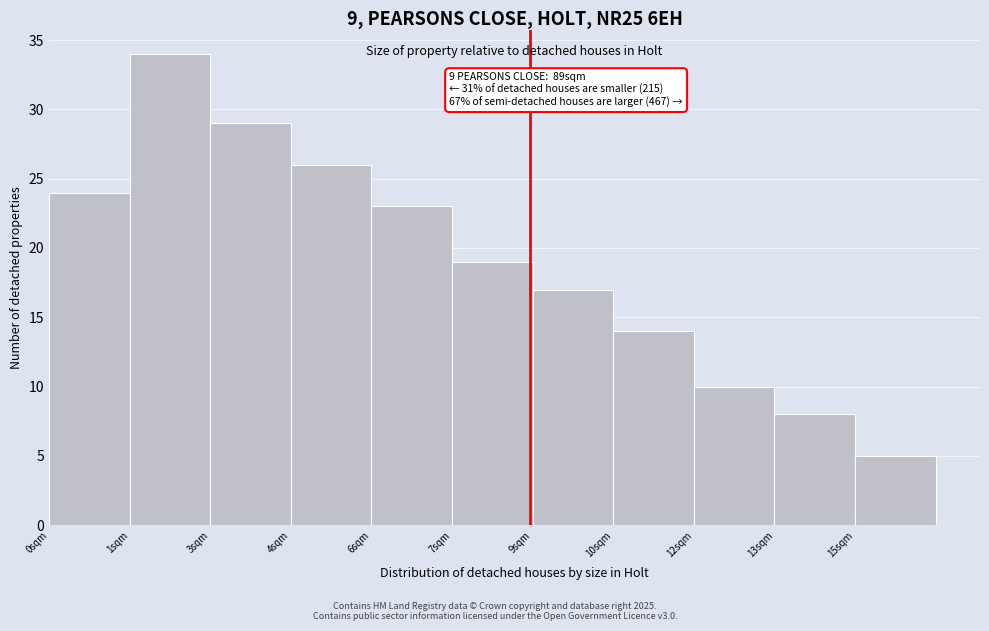

Reading right to left, extract all data points from this chart.

15sqm=5	13sqm=8	12sqm=10	10sqm=14	9sqm=17	7sqm=19	6sqm=23	4sqm=26	3sqm=29	1sqm=34	0sqm=24